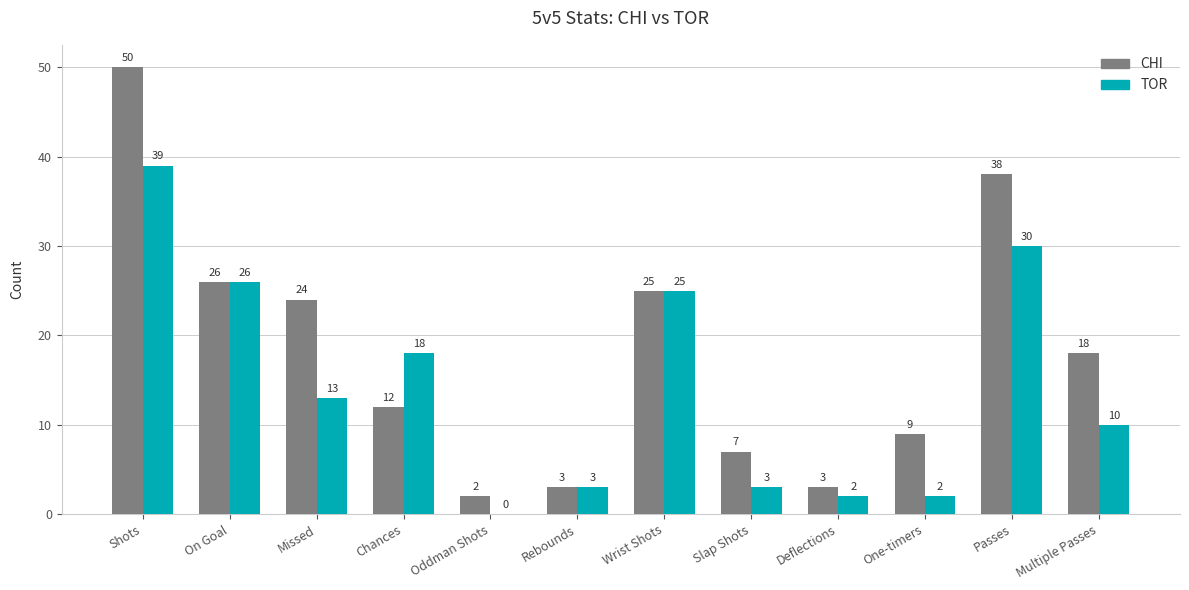

Where is CHI nearest to the value 26?

On Goal